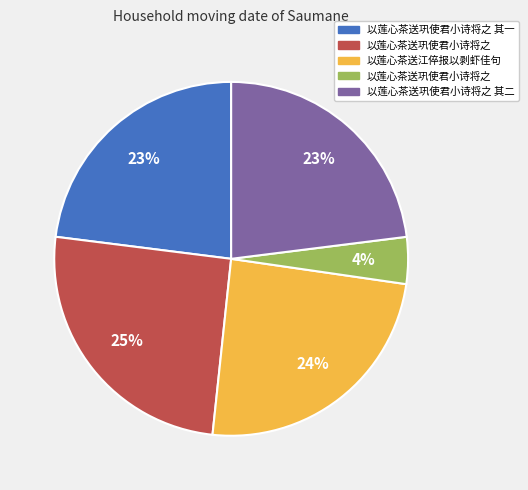

Is there any slice that represents more than half of the pie?

No